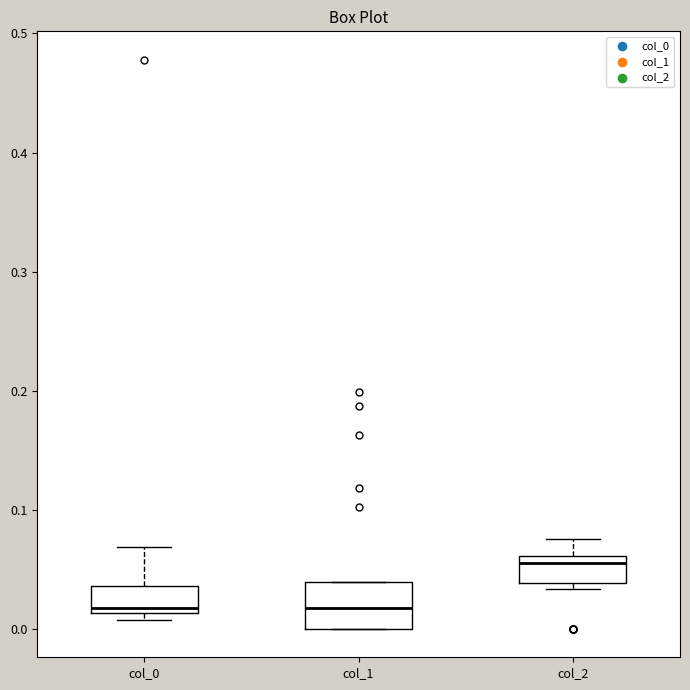

Reading left to right, transcribe this box plot: for each box, give where its median line is, the range the box spans, and where its two whiskers end, as read against the y-axis. The values are not printed on the chart, so give them approximately, as read against the axis.

col_0: median 0.02, box 0.01 to 0.04, whiskers 0.01 (just below the box's lower edge) to 0.07
col_1: median 0.02, box 0.00 to 0.04, whiskers 0.00 to 0.04
col_2: median 0.06 (just below the box's upper edge), box 0.04 to 0.06, whiskers 0.03 to 0.08